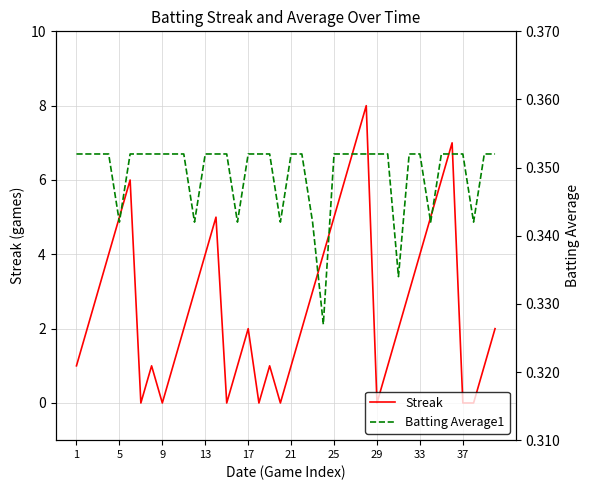

At how many categories does at least one series exceed 5?

6